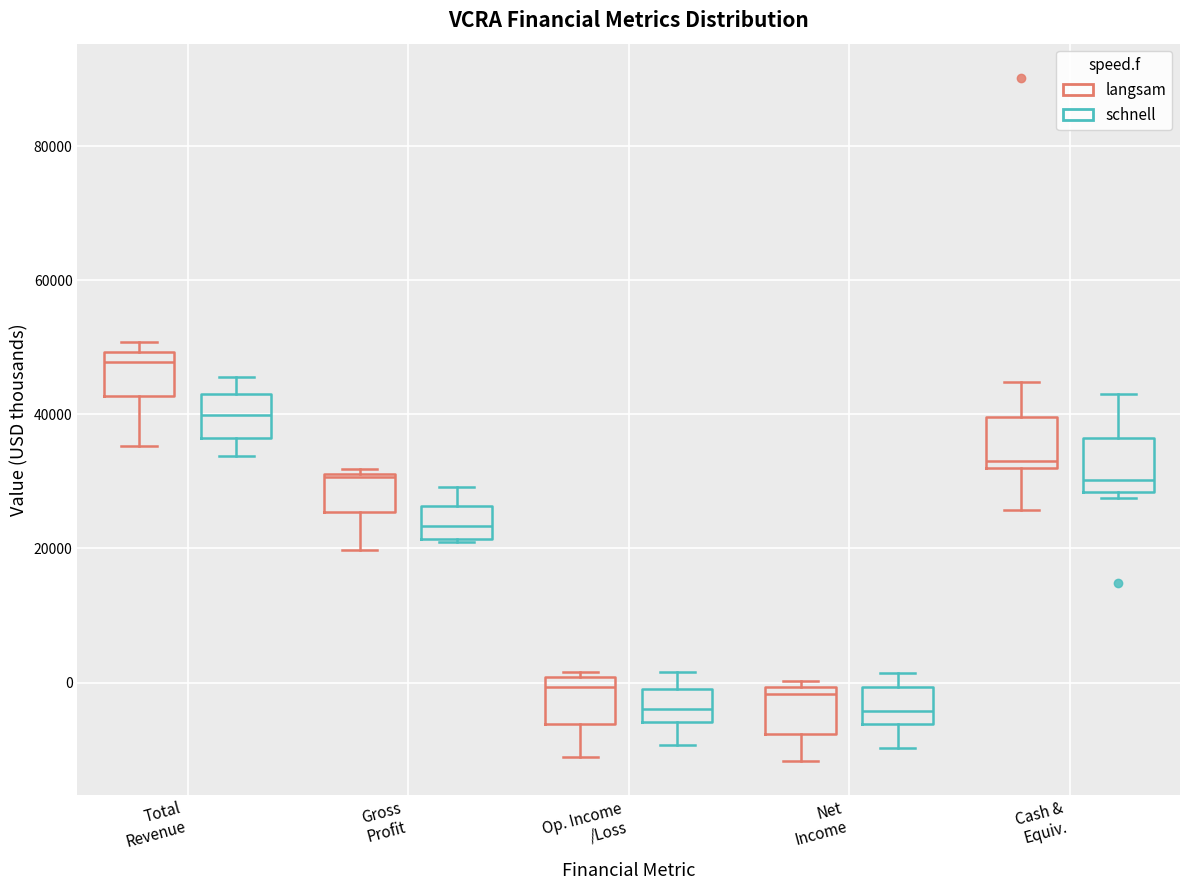

Reading left to right, transcribe this box plot: for each box, give where its median line is, the range the box spans, and where its two whiskers end, as read against the y-axis. The values are not printed on the chart, so give them approximately, as read against the axis.

Total Revenue (langsam): median 48000, box 42000 to 50000, whiskers 36000 to 50000 (just above the box's upper edge)
Total Revenue (schnell): median 40000, box 36000 to 44000, whiskers 34000 to 46000
Gross Profit (langsam): median 30000, box 26000 to 32000, whiskers 20000 to 32000 (just above the box's upper edge)
Gross Profit (schnell): median 24000, box 22000 to 26000, whiskers 22000 to 30000
Op. Income /Loss (langsam): median 0 (just below the box's upper edge), box -6000 to 0, whiskers -12000 to 2000
Op. Income /Loss (schnell): median -4000, box -6000 to 0, whiskers -10000 to 2000
Net Income (langsam): median -2000, box -8000 to 0, whiskers -12000 to 0 (just above the box's upper edge)
Net Income (schnell): median -4000, box -6000 to 0, whiskers -10000 to 2000
Cash & Equiv. (langsam): median 34000, box 32000 to 40000, whiskers 26000 to 44000
Cash & Equiv. (schnell): median 30000, box 28000 to 36000, whiskers 28000 (just below the box's lower edge) to 44000